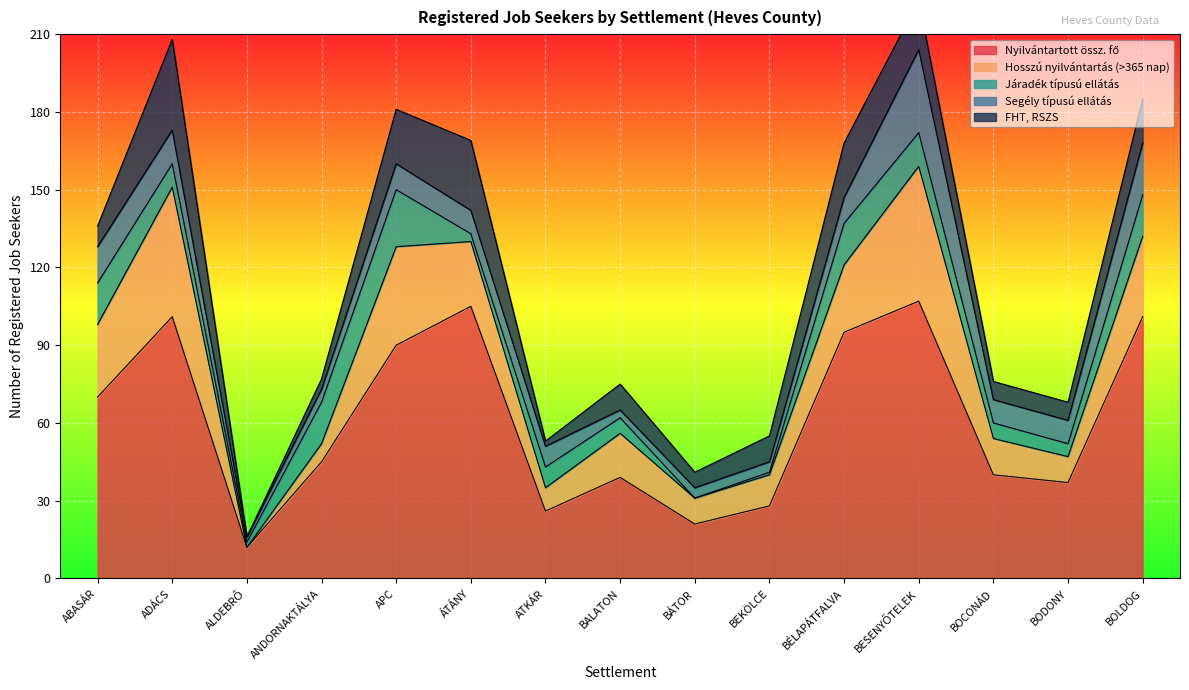

Rank the series by their maximum value, from highest to lowest.

Nyilvántartott össz. fő, Hosszú nyilvántartás (>365 nap), FHT, RSZS, Segély típusú ellátás, Járadék típusú ellátás